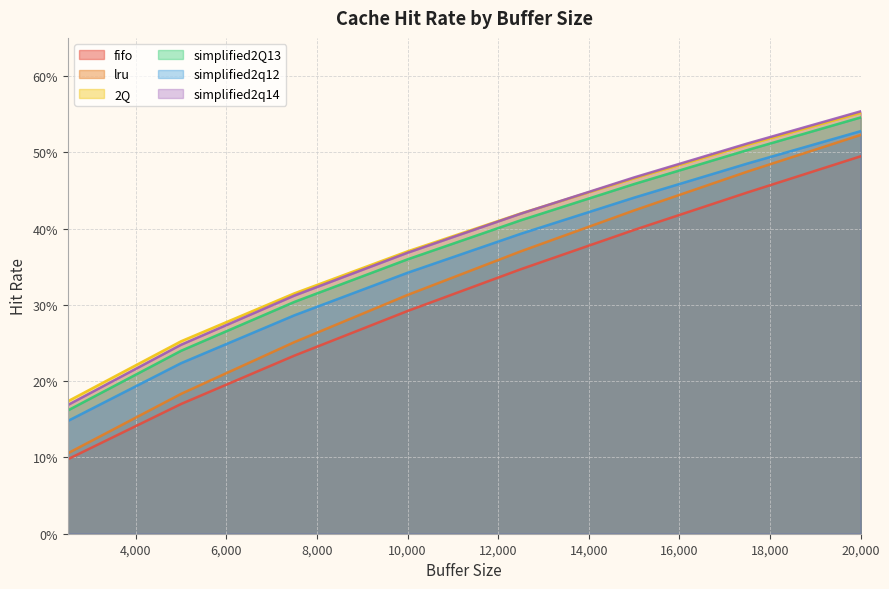

What is the label of the 7th point from the left?

17500.0